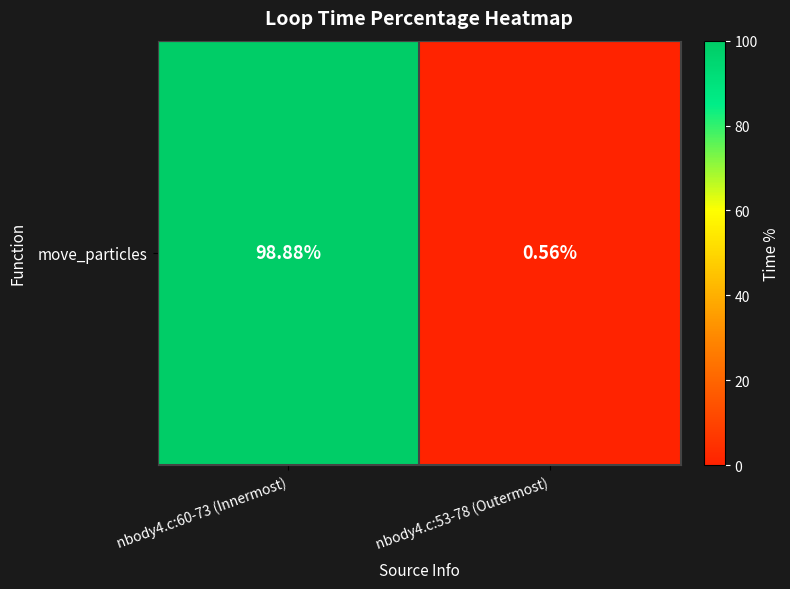

True or false: the data shows 98.9 at nbody4.c:60-73 (Innermost).

True